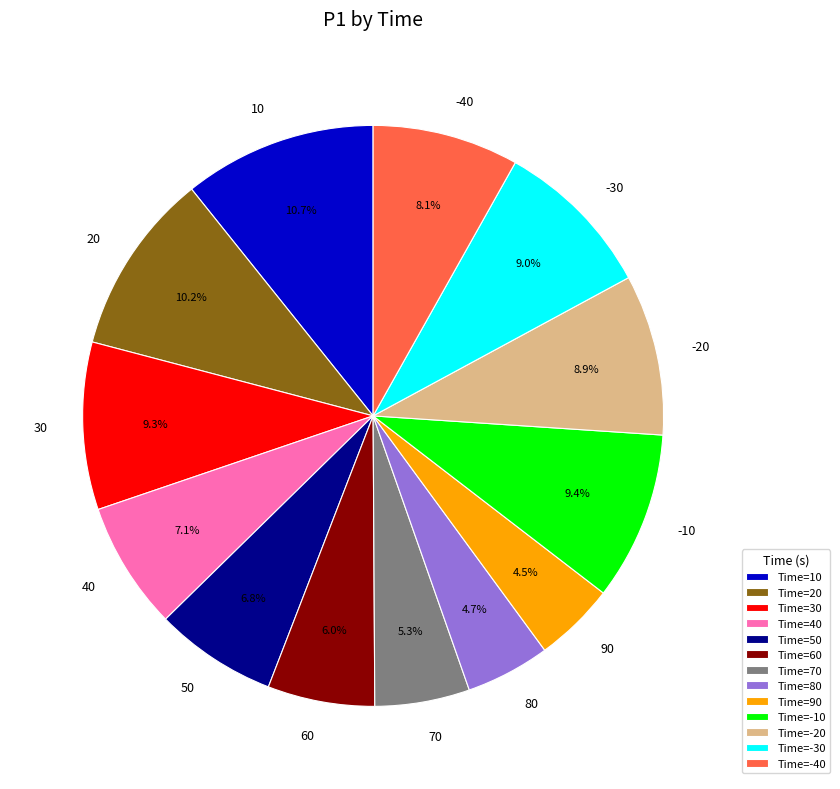

To the nearest percent, what percentage of the pie is -40?

8%